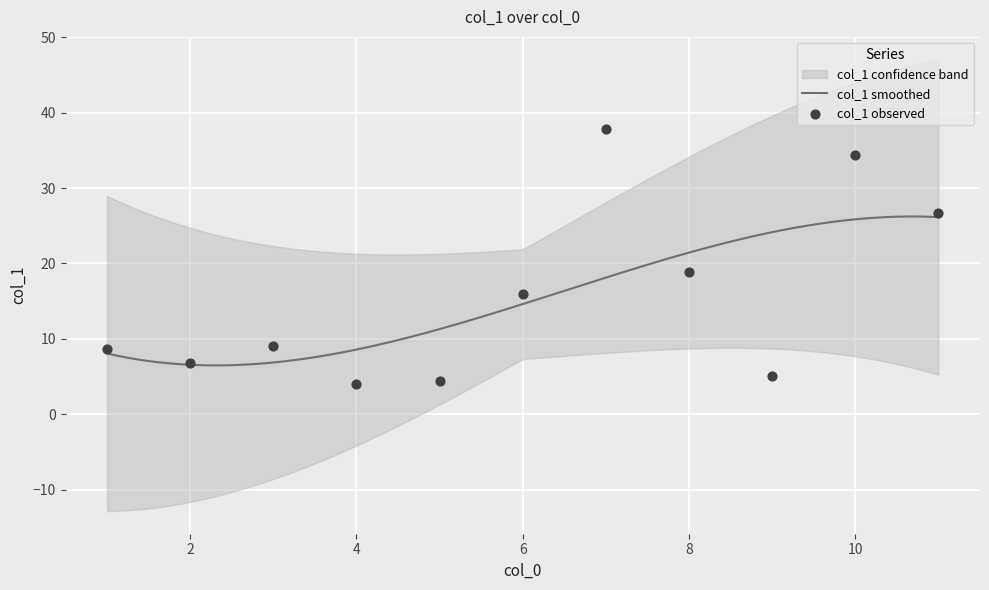

Between 10 and 7, which is larger?

7